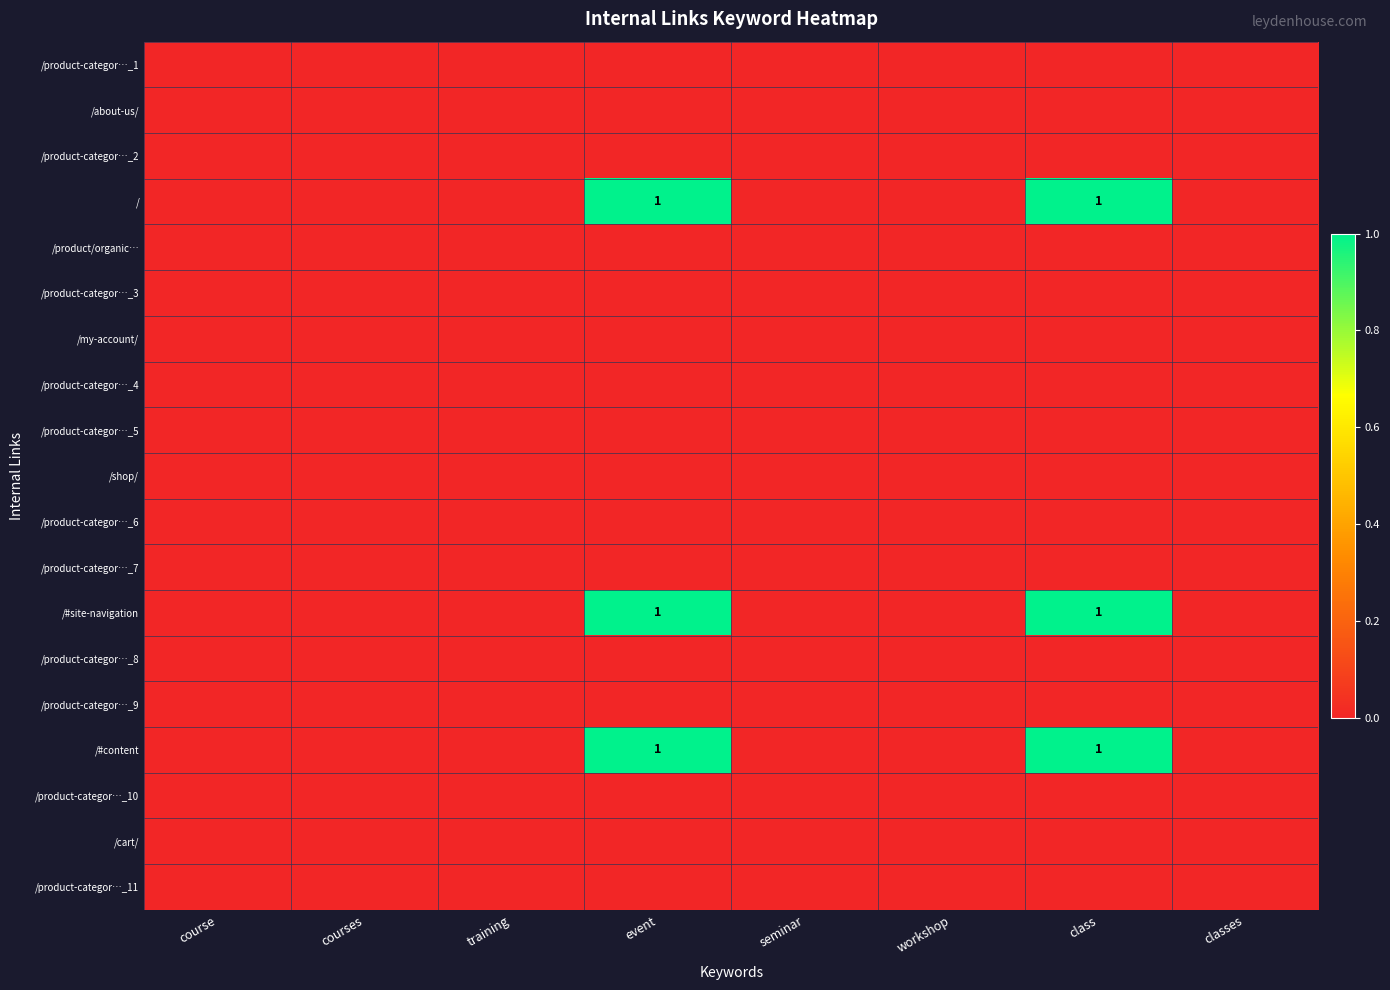

The / series shows 0 at course. True or false?

True